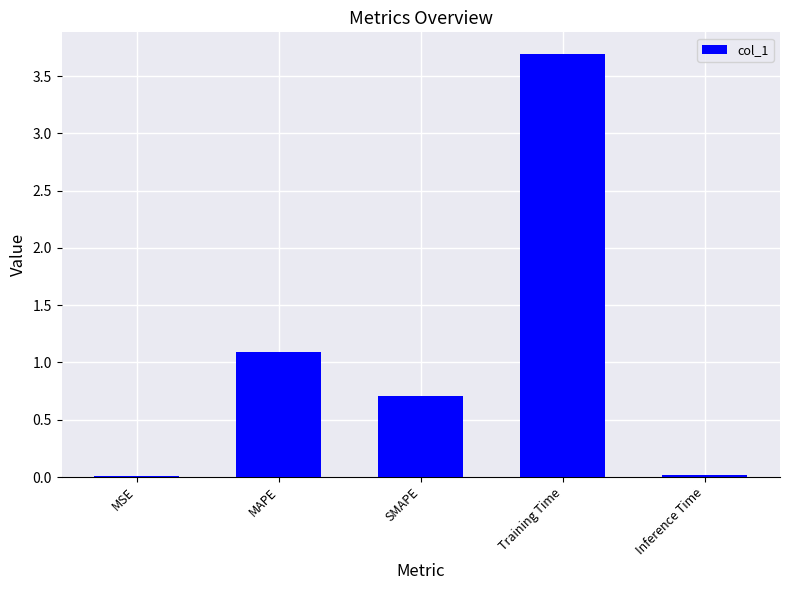

At which label is the value closest to 1?

MAPE